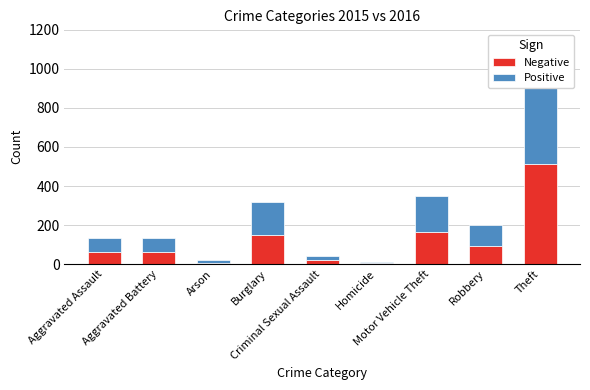

What is the value of the Positive bar at the 6th from the left?

5